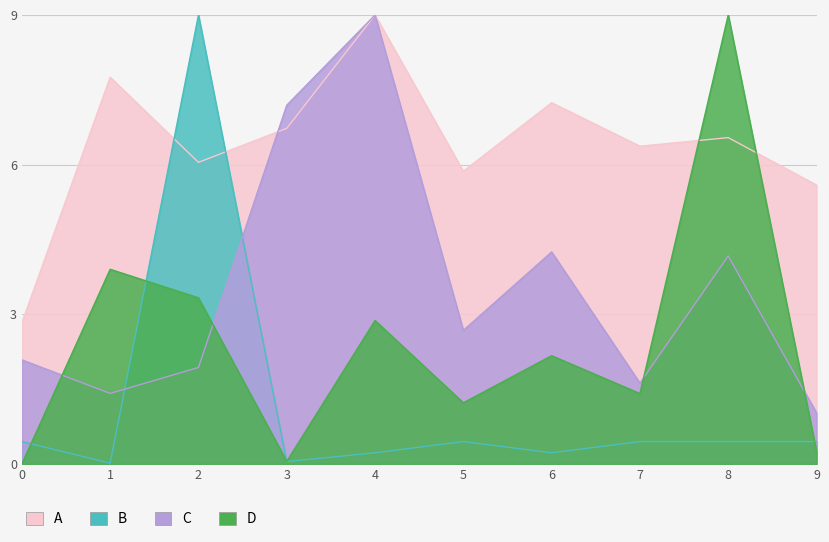

The A series shows 8.4 at 7. True or false?

False